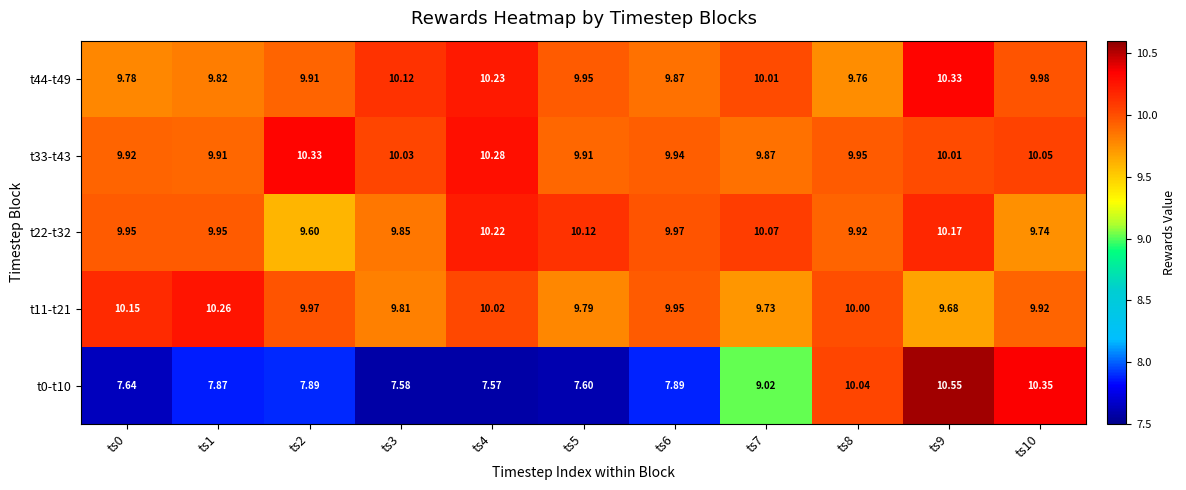

At ts10, list the series in order from largest to smallest.

t0-t10, t33-t43, t44-t49, t11-t21, t22-t32